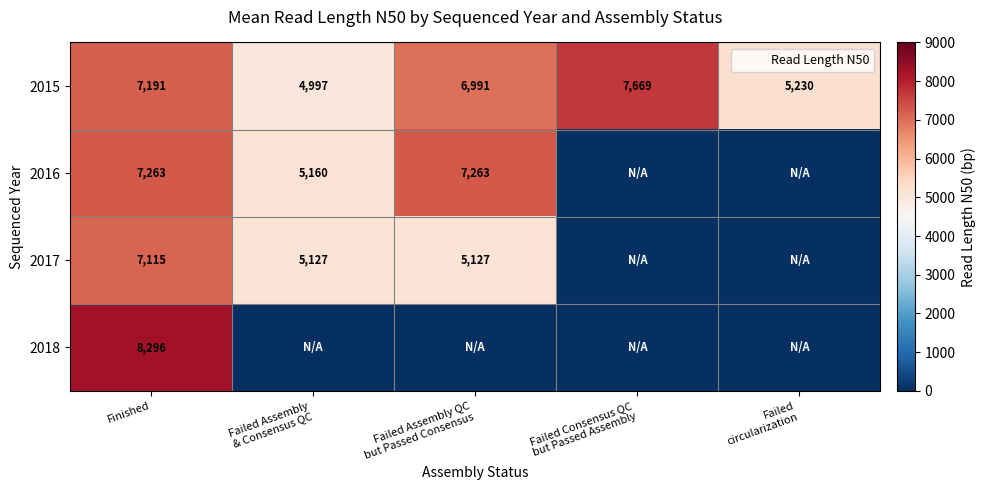

At which label is 2016 closest to 3631?

Failed Assembly & Consensus QC